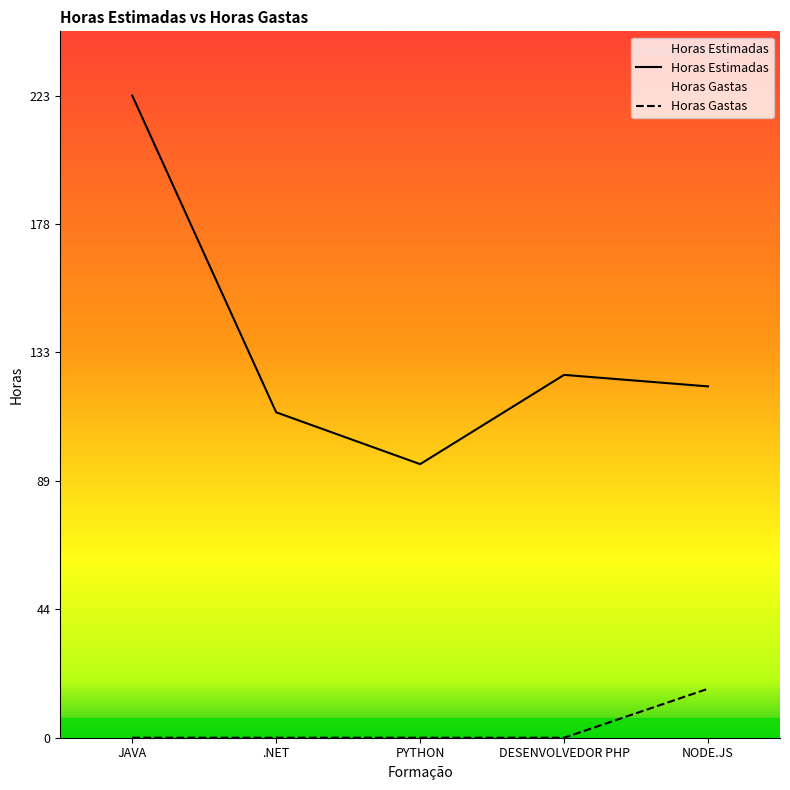

What is the sum of the Horas Gastas values at NODE.JS and JAVA?

17